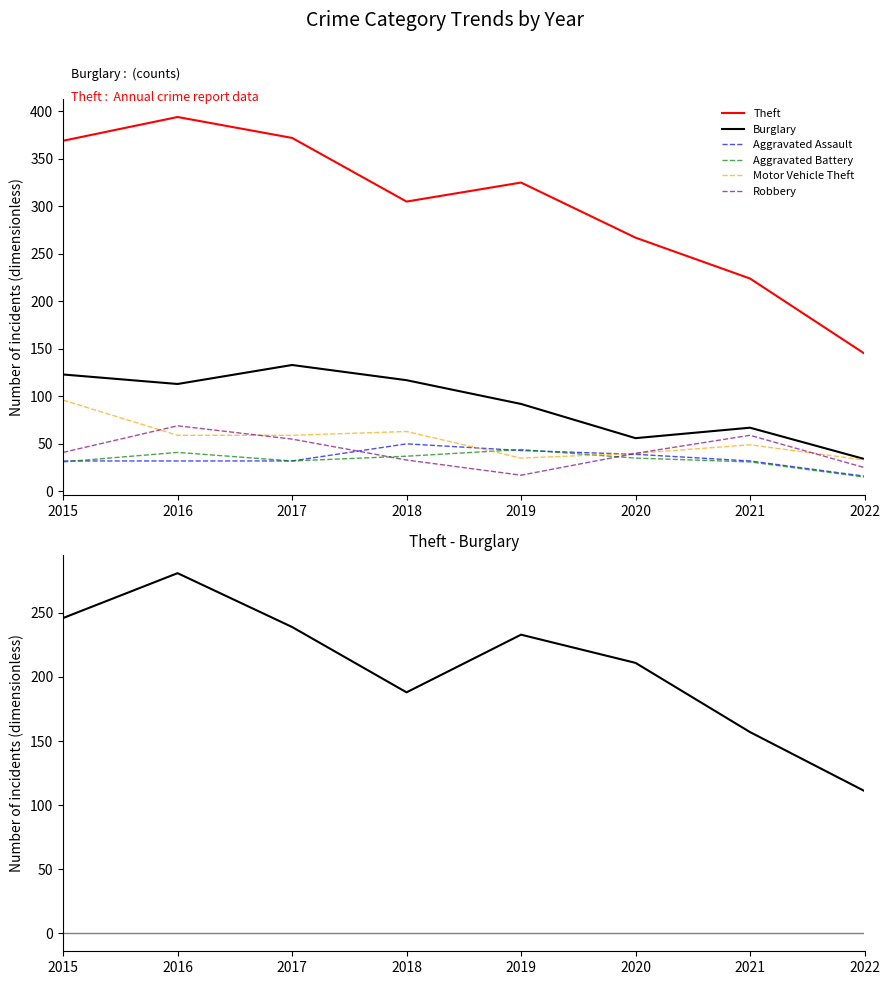

At 2017, list the series in order from smallest to largest.

Aggravated Assault, Aggravated Battery, Robbery, Motor Vehicle Theft, Burglary, Theft